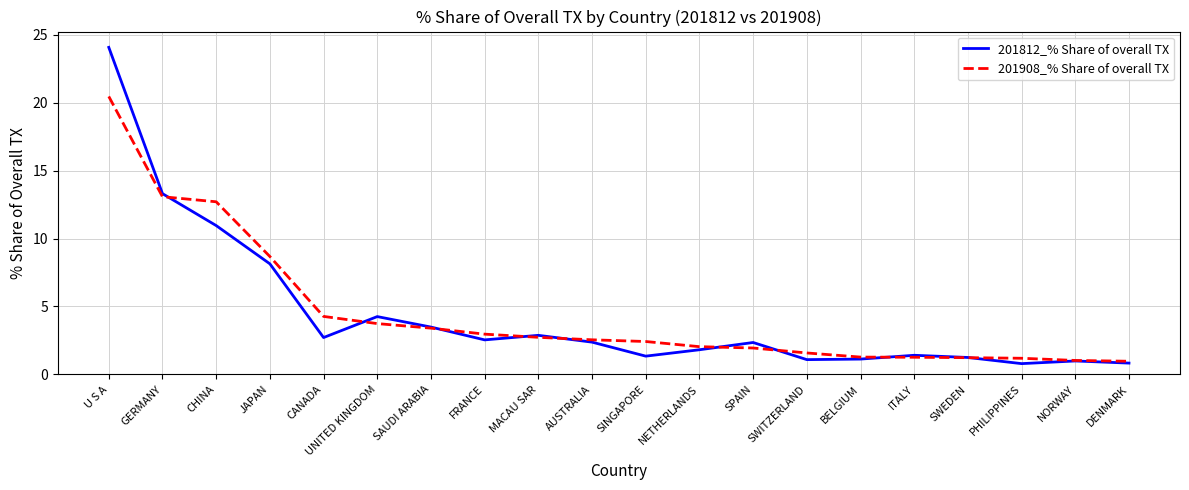

True or false: 201908_% Share of overall TX has a value of 1.3 at BELGIUM.

True